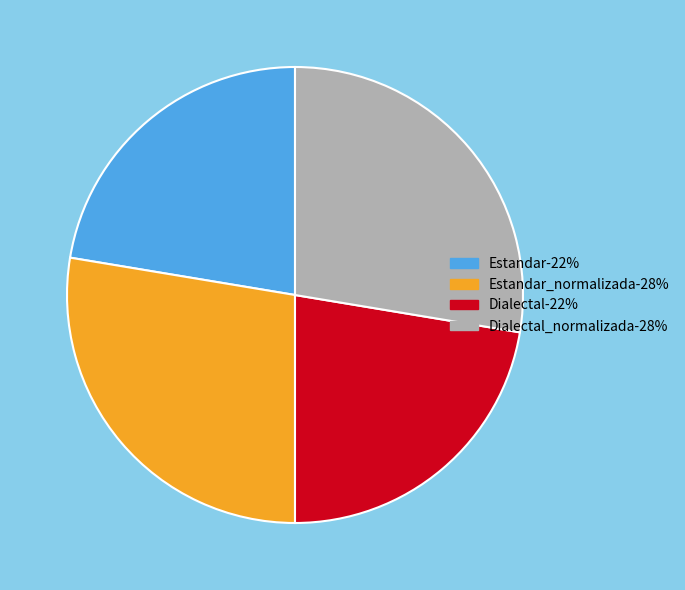

Which has a higher value, Dialectal_normalizada-28% or Estandar-22%?

Dialectal_normalizada-28%